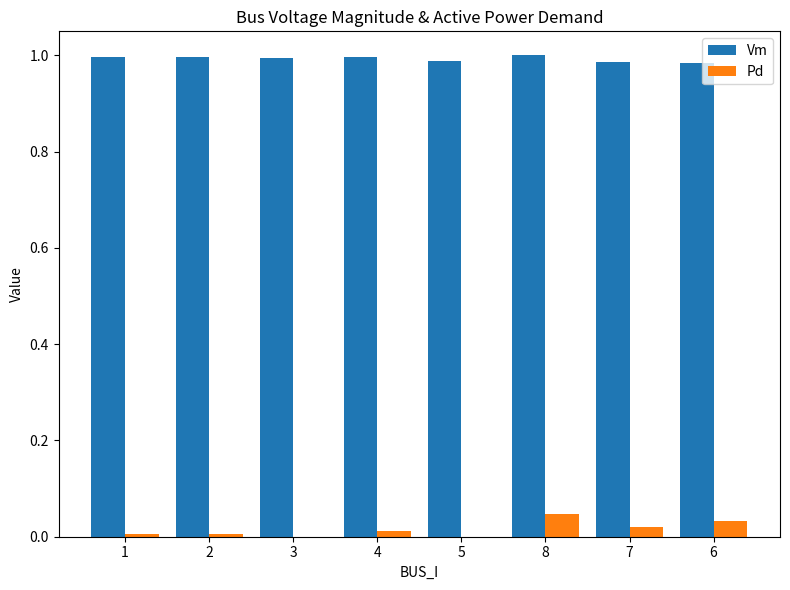

How many groups of bars are there?

8